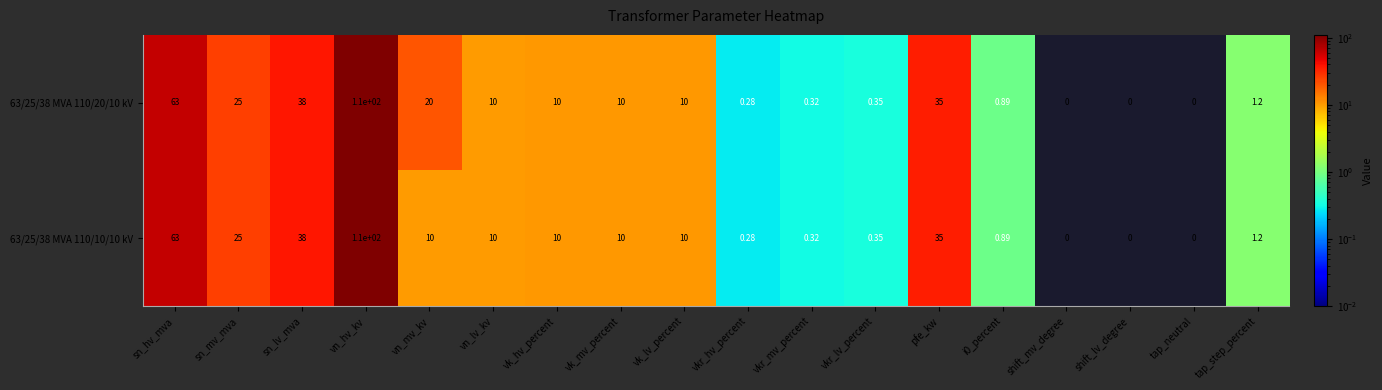

Is the value of 63/25/38 MVA 110/20/10 kV at sn_hv_mva greater than the value of 63/25/38 MVA 110/10/10 kV at vk_lv_percent?

Yes